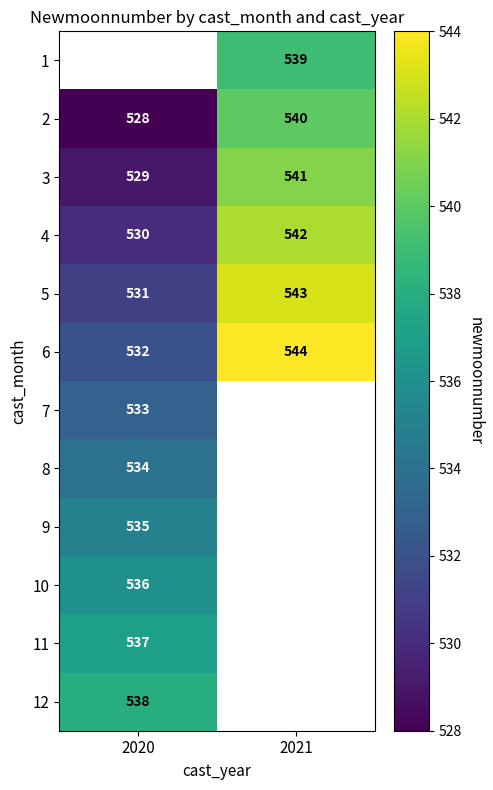

Count the row_2 values in the range 529 to 541.

2